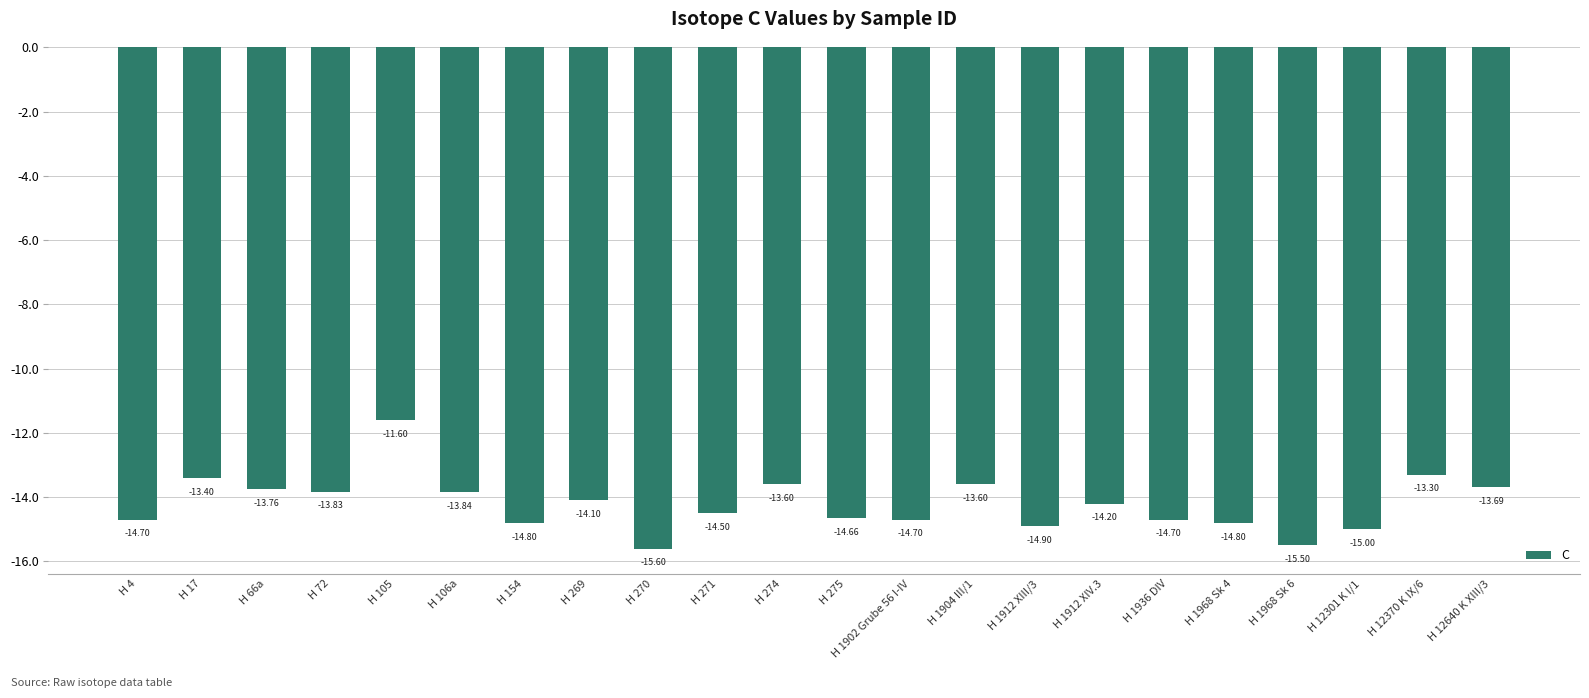

What is the sum of all values?

-312.8